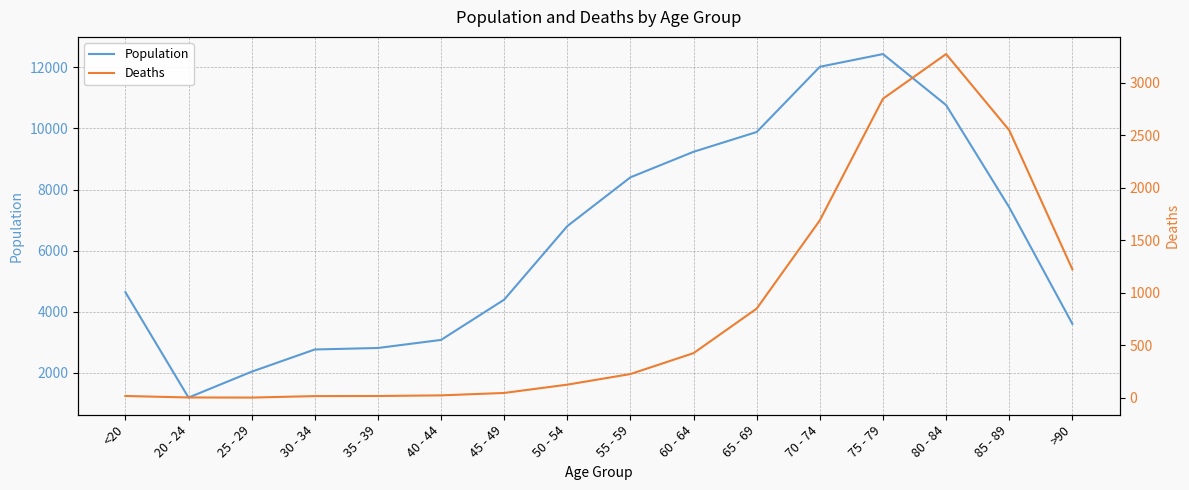

Which series has the widest spread of values?

Population